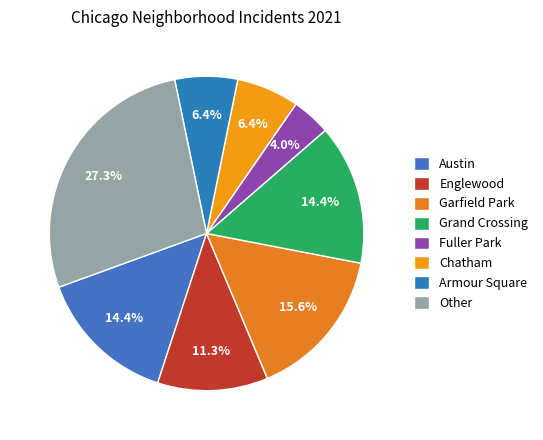

True or false: Armour Square accounts for 1% of the total.

False